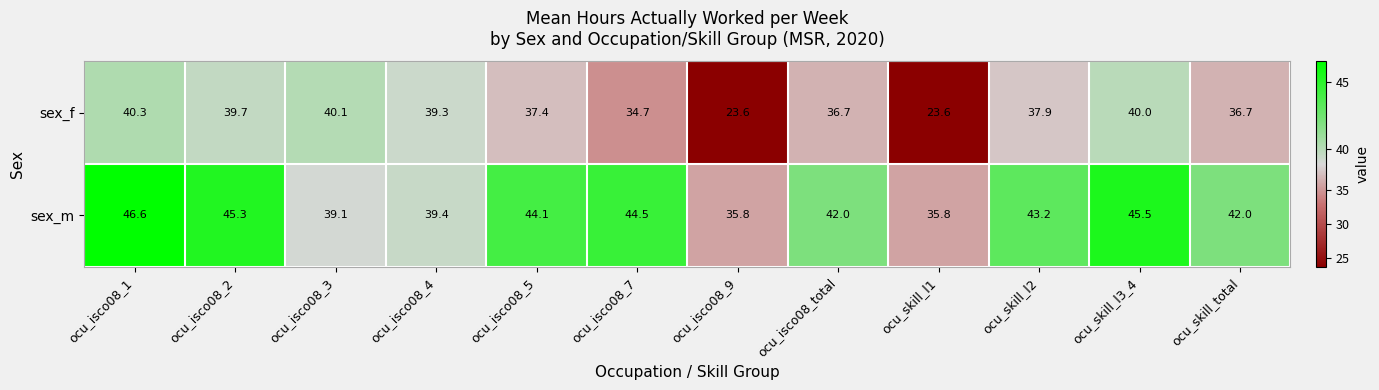

What is the difference between the sex_f values at ocu_skill_l2 and ocu_skill_l3_4?

2.1